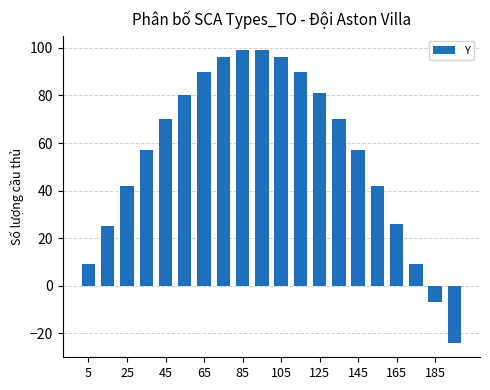

What is the smallest value displayed?

-24